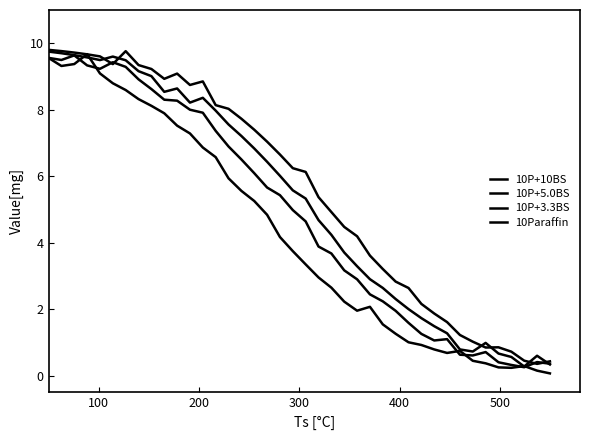

How many lines are shown in the chart?

4